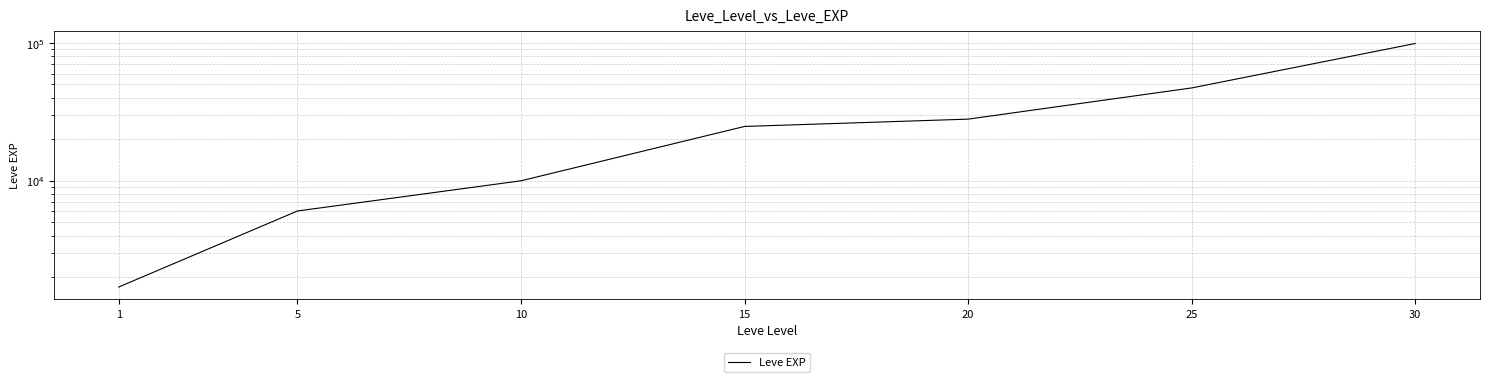

Reading left to right, transcribe all the data shown in this chart.

1690	6030	9990	24790	28010	47200	99220